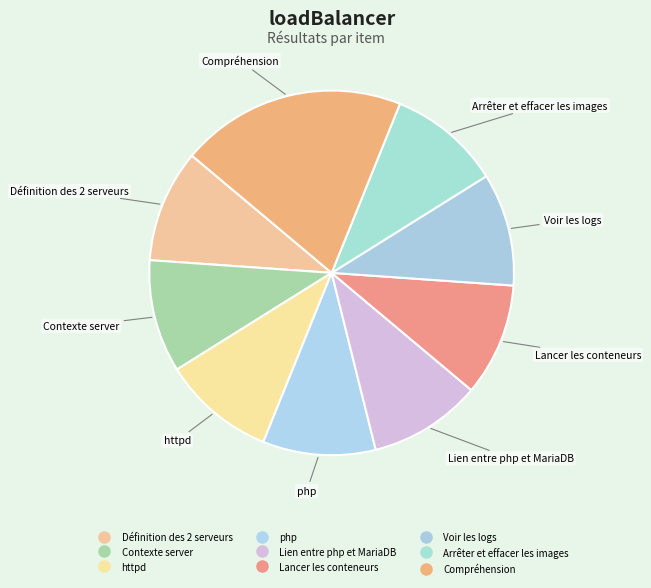

How many slices are in this pie chart?

9